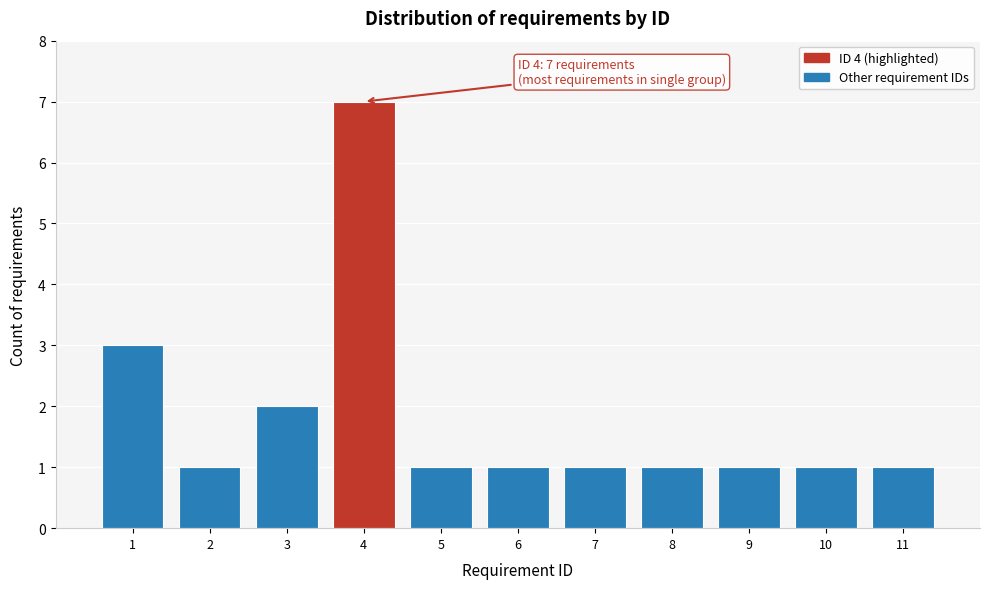

Reading right to left, list all the values displayed in this chart.

1	1	1	1	1	1	1	7	2	1	3